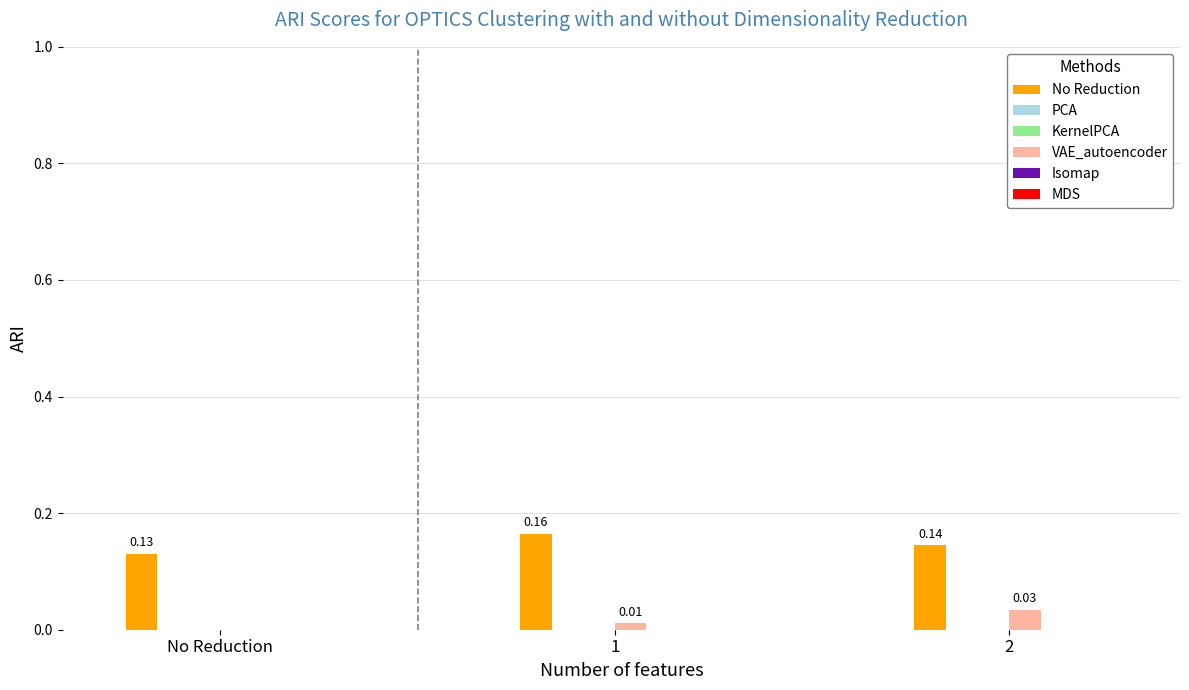

At 1, list the series in order from smallest to largest.

PCA, KernelPCA, Isomap, MDS, VAE_autoencoder, No Reduction